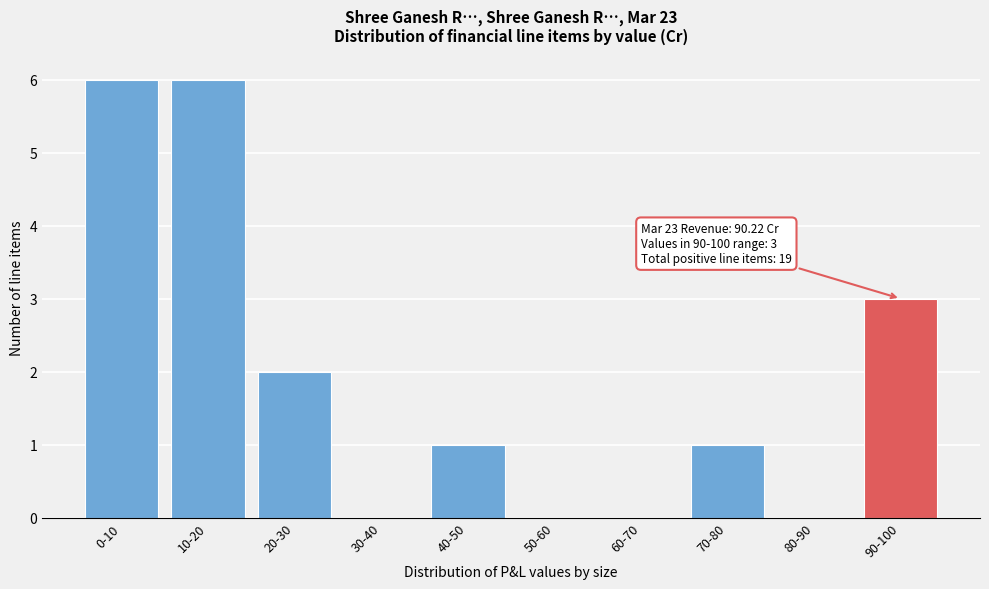

Reading left to right, extract all data points from this chart.

0-10=6	10-20=6	20-30=2	30-40=0	40-50=1	50-60=0	60-70=0	70-80=1	80-90=0	90-100=3